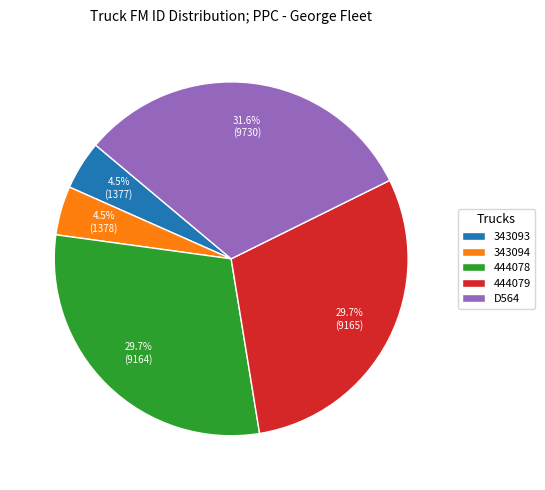

Count the number of slices in the pie.

5